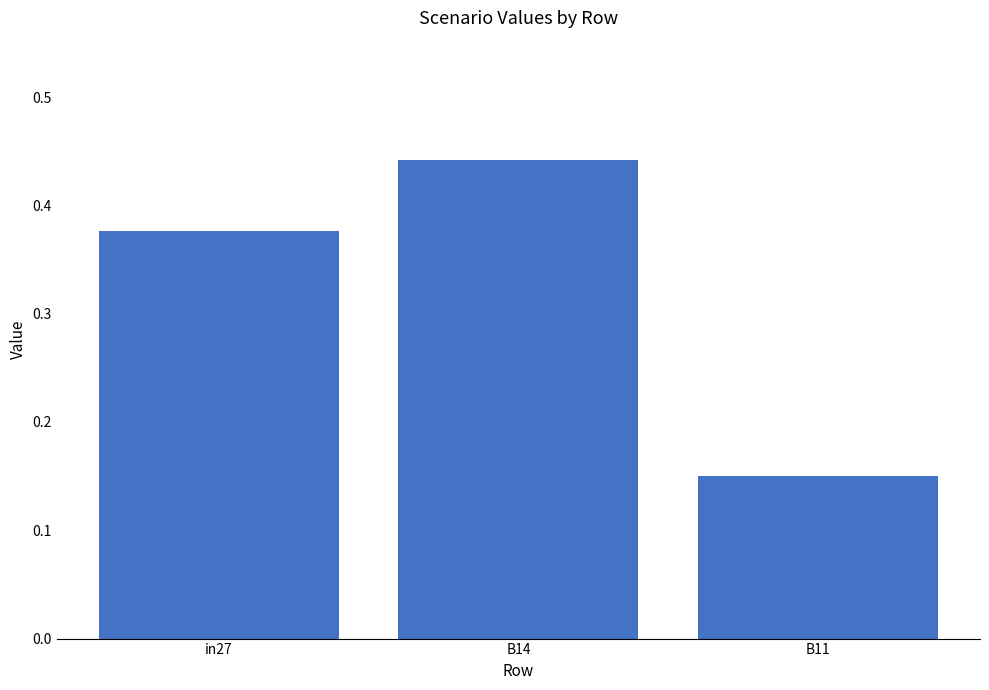

At which category does the chart reach its peak across all series?

B14